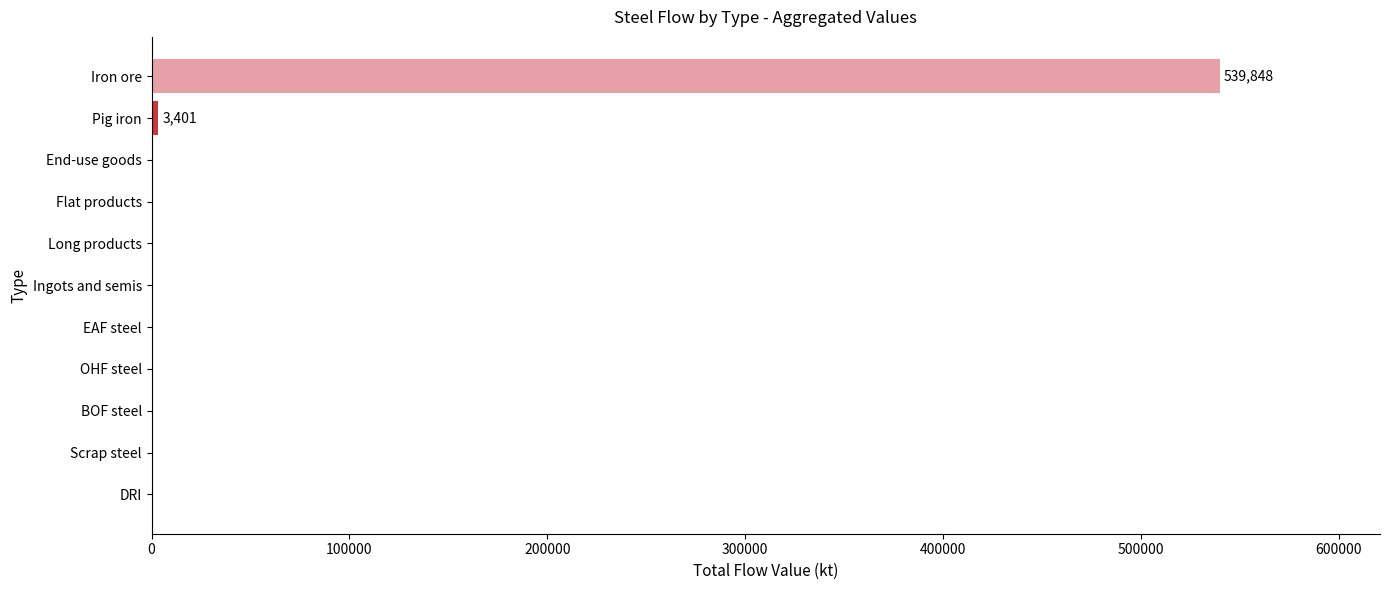

What is the maximum value shown in the chart?

539847.9